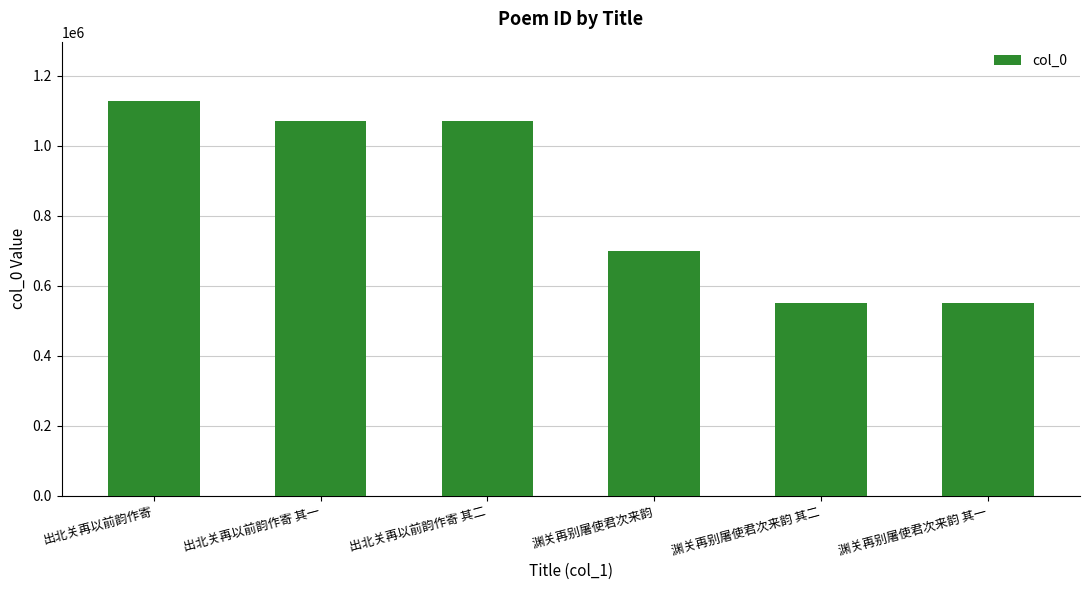

What is the sum of the values at 出北关再以前韵作寄 其一 and 出北关再以前韵作寄?

2198316